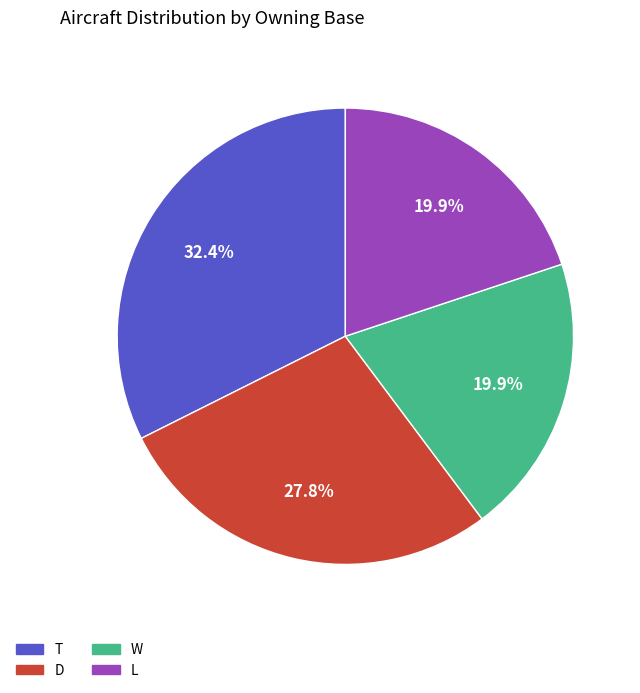

Does T account for over 50% of the chart?

No